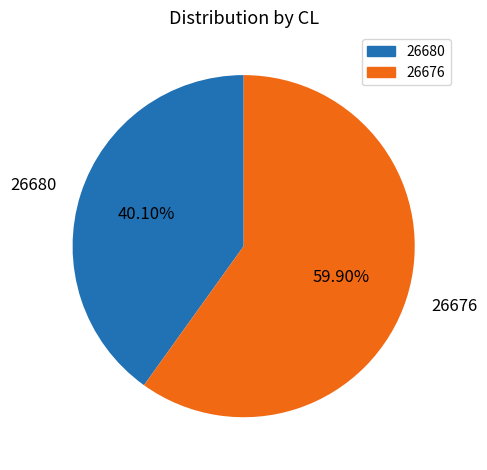

What is the total percentage of 26680 and 26676?

100.0%